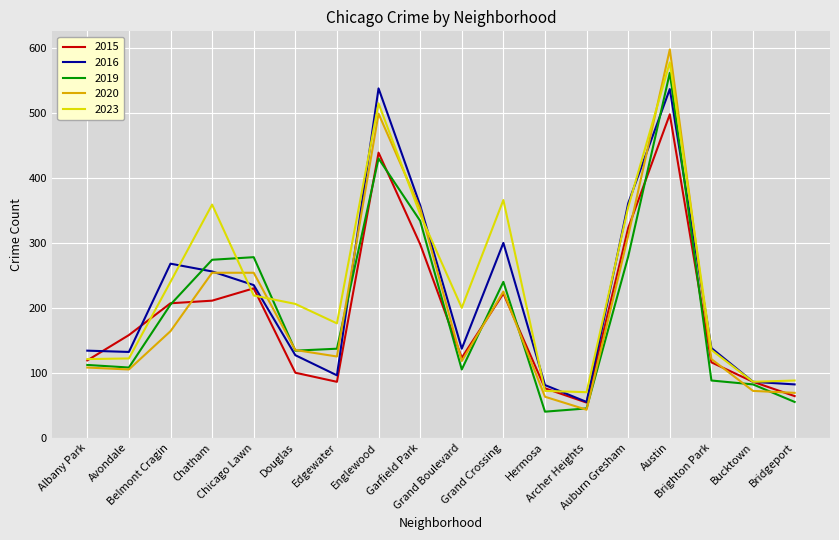

At which label does 2016 first exceed 138?

Belmont Cragin